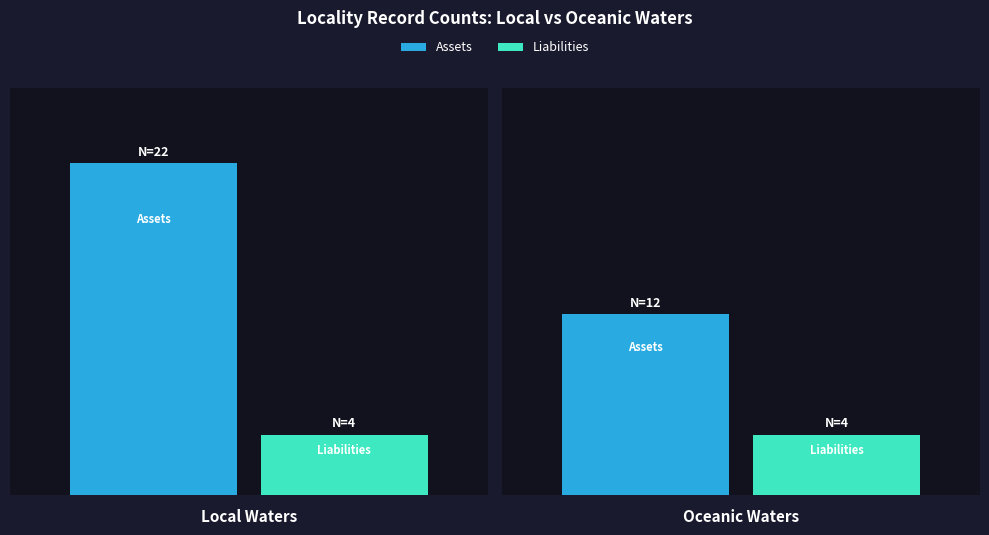

Rank the series by their average value, from lowest to highest.

Liabilities, Assets